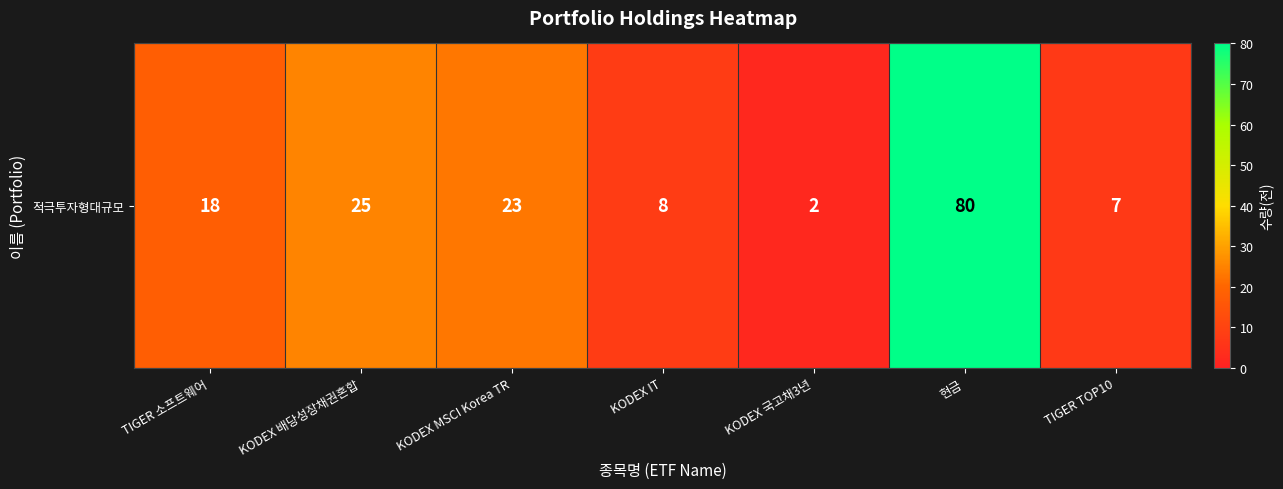

What is the average value?

23